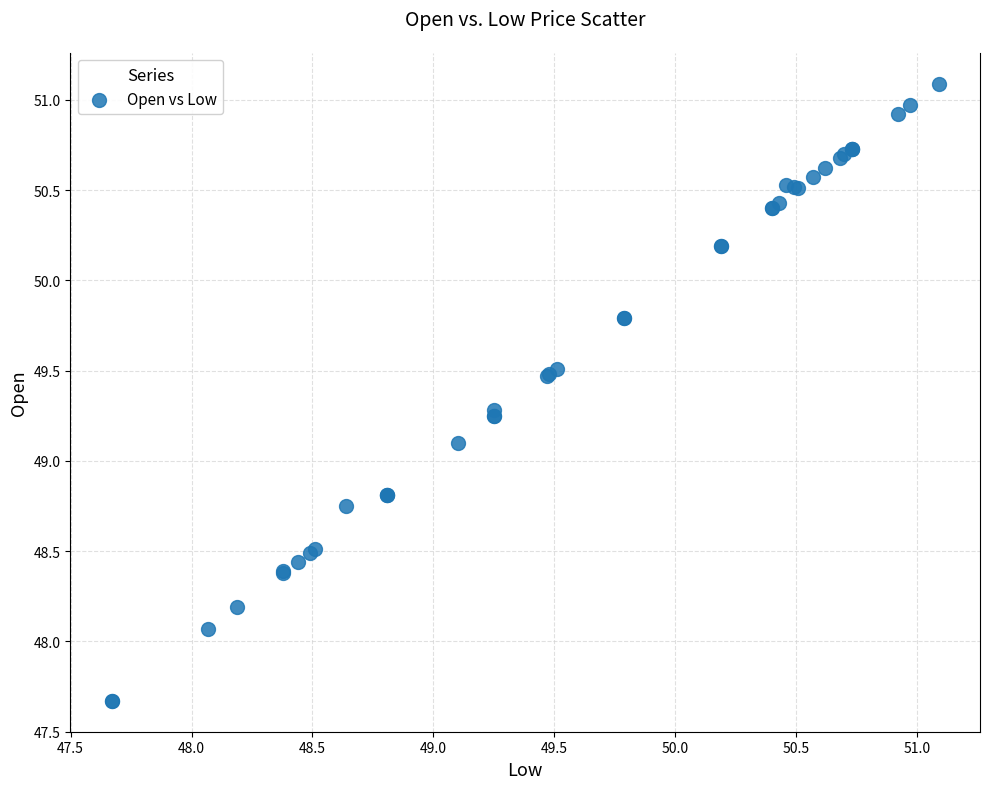

What Y value in the scatter plot is closest to 49?

49.1